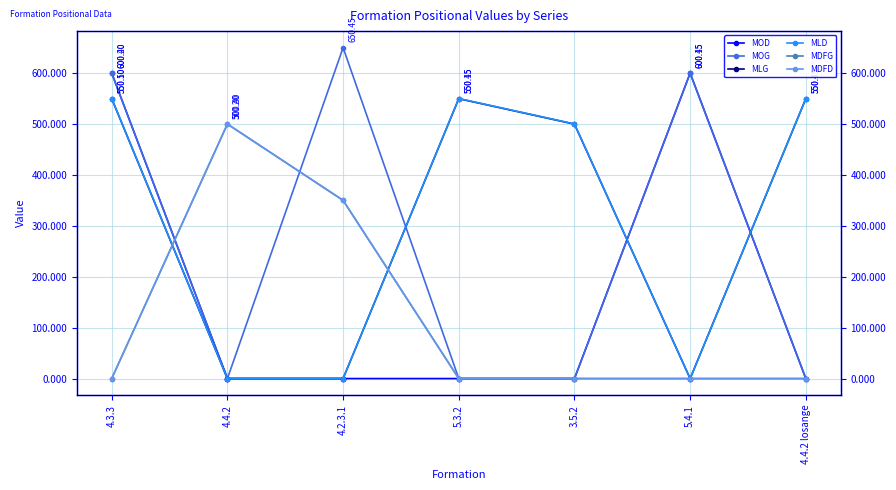

What is the spread (max minus min) of values at 5.4.1?

600.5